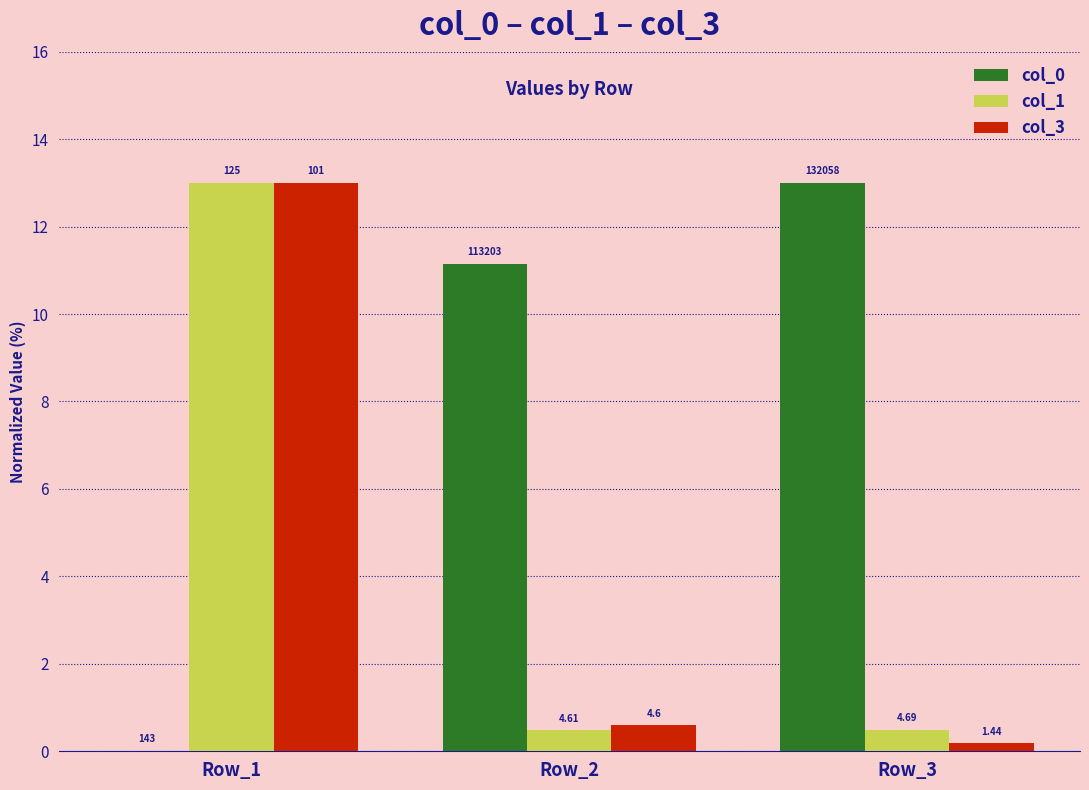

Reading left to right, extract all data points from this chart.

col_0: 0.0	11.1	13.0
col_1: 13.0	0.5	0.5
col_3: 13.0	0.6	0.2